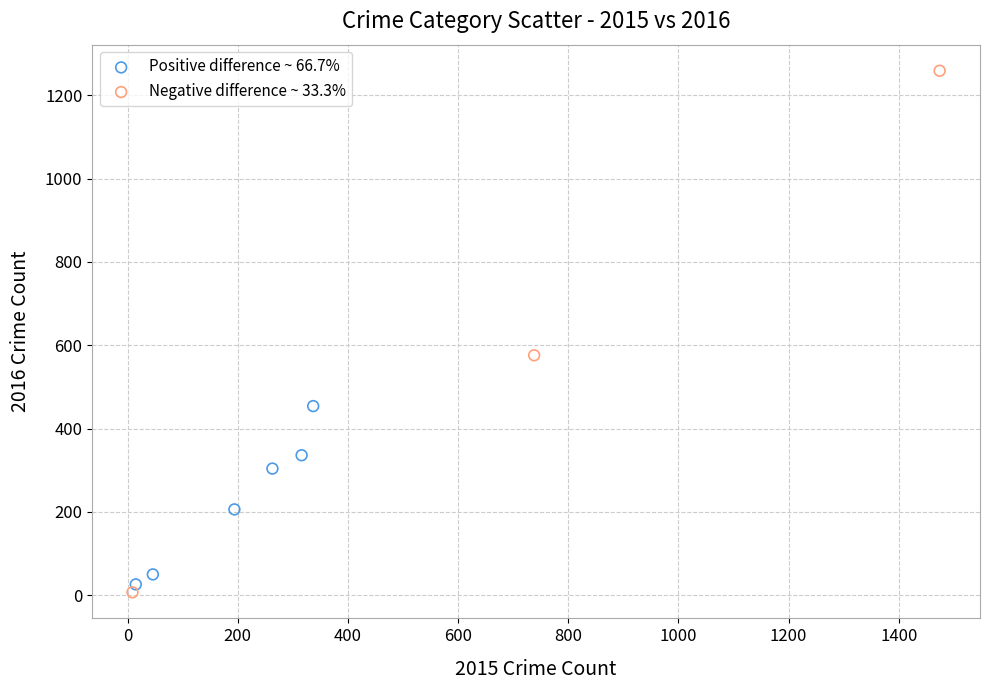

Which series has the widest spread of Y values?

Negative difference ~ 33.3%